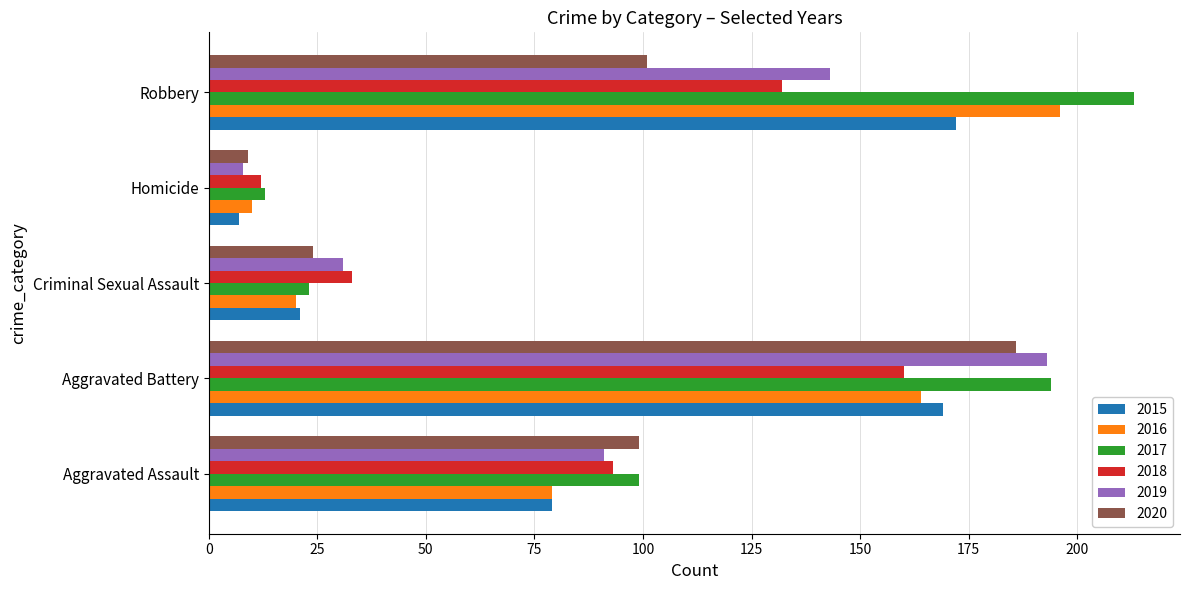

Is the value of 2015 at Criminal Sexual Assault greater than the value of 2018 at Homicide?

Yes